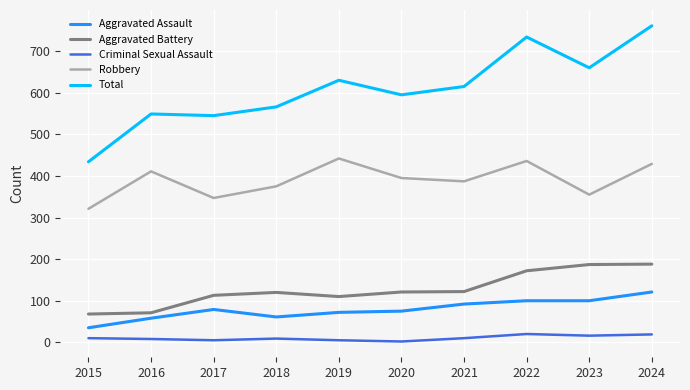

What are all the series names shown in the legend?

Aggravated Assault, Aggravated Battery, Criminal Sexual Assault, Robbery, Total